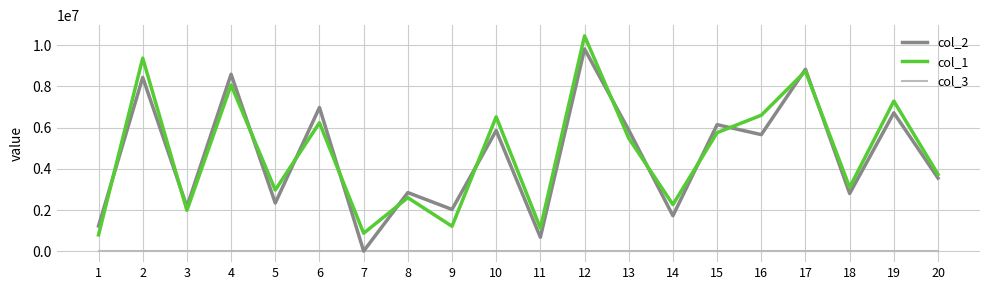

Where does the col_2 series first go above 5662451?

2